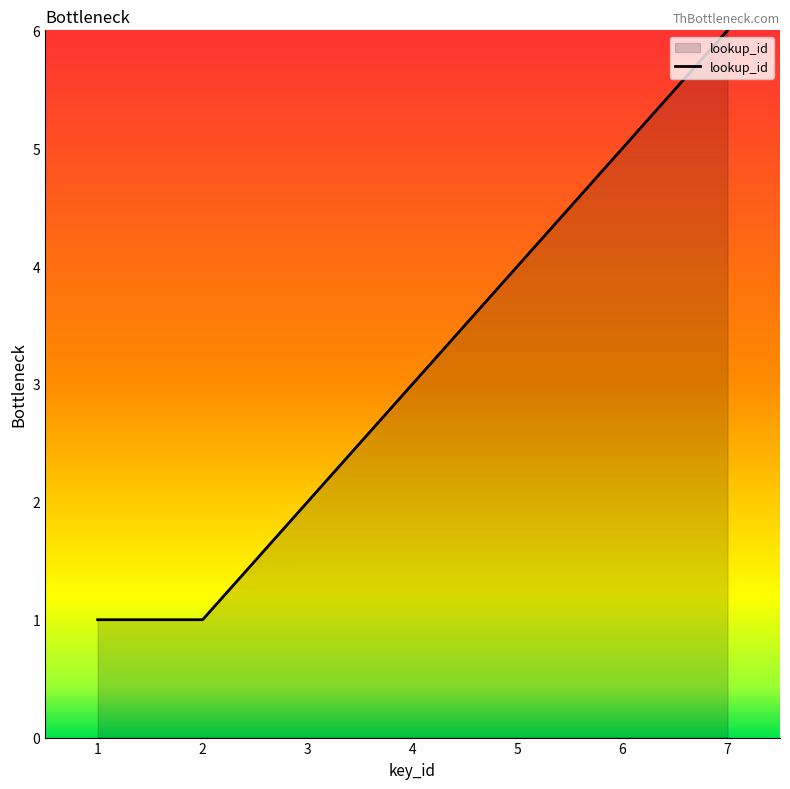

How many values are between 1 and 5?

6